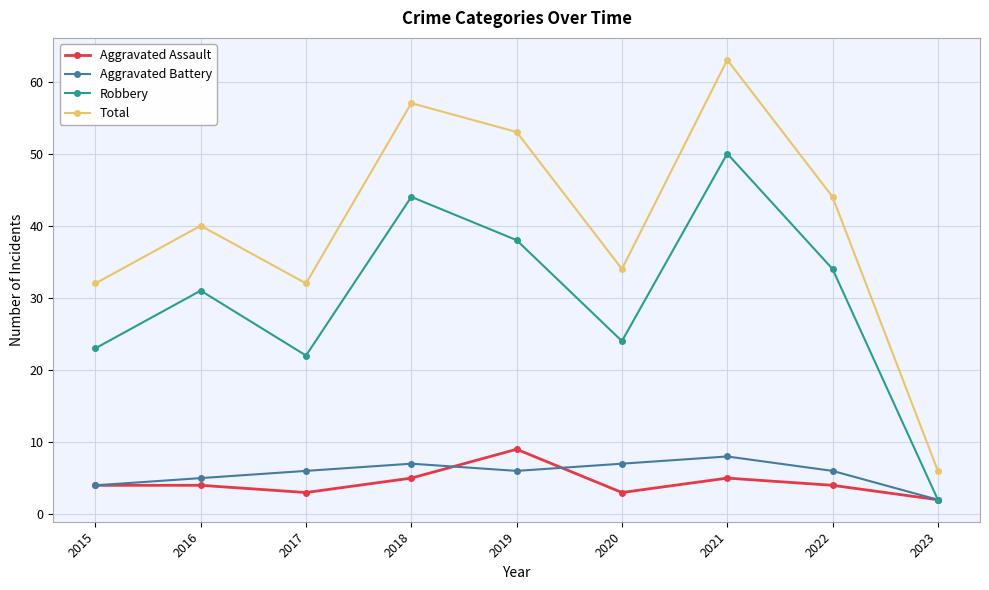

Is it true that Total equals 34 at 2020?

True